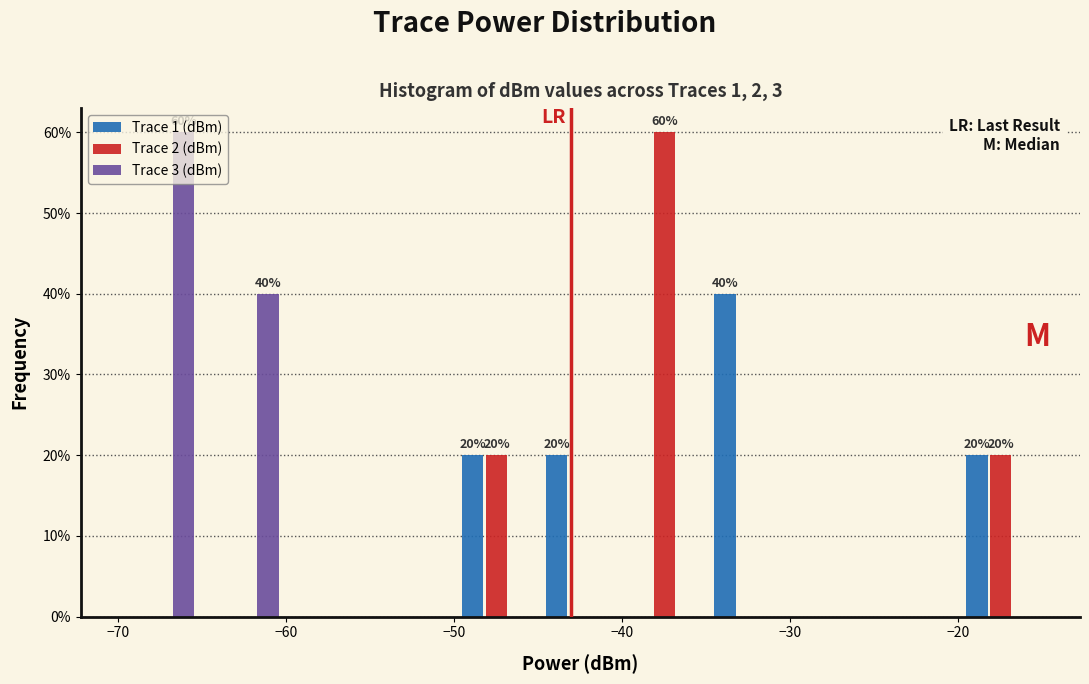

In the Trace 2 (dBm) series, which range on the x-axis has the tallest bar?

-40 to -35